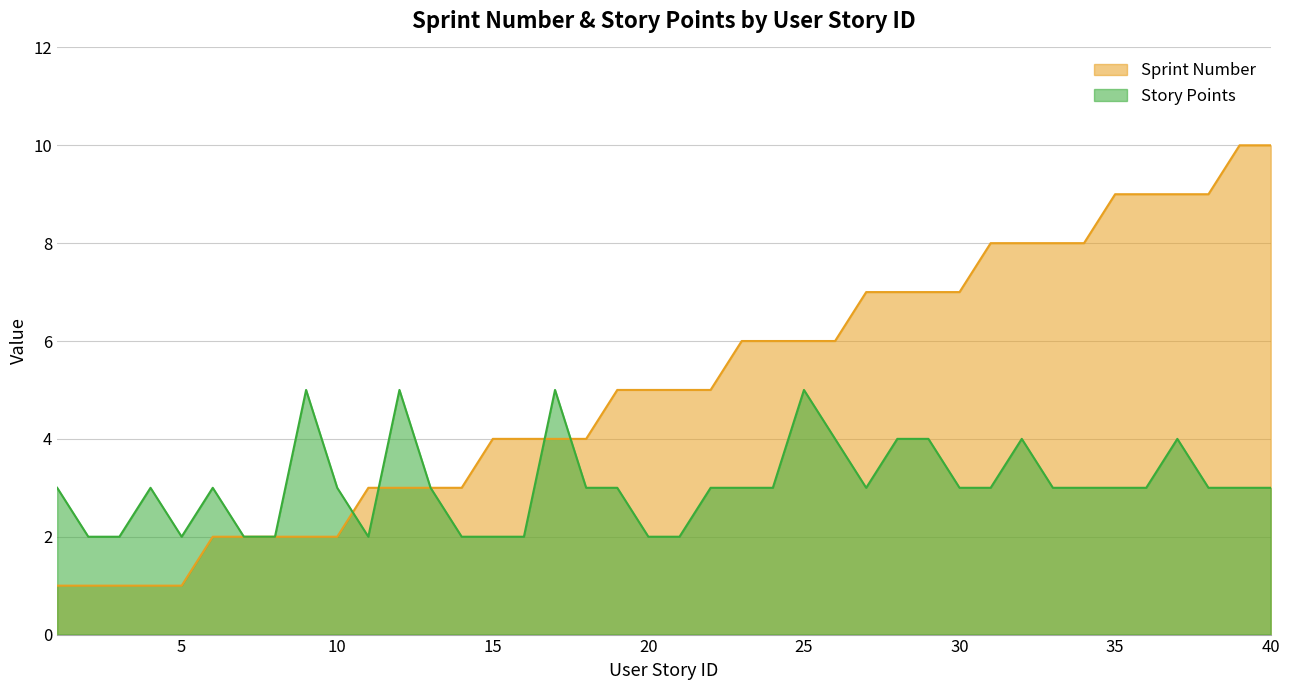

Rank the series by their maximum value, from highest to lowest.

Sprint Number, Story Points